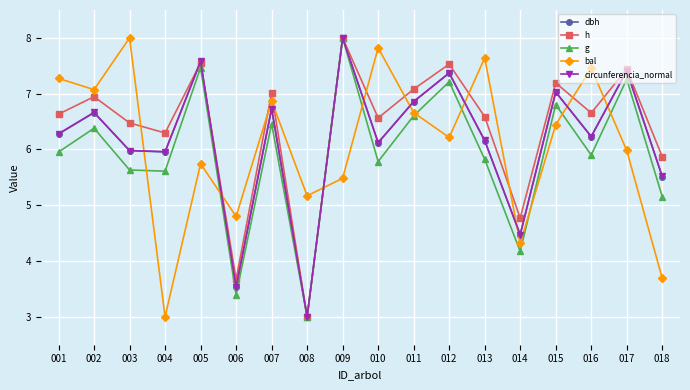

Which series has the largest total across all categories?

h